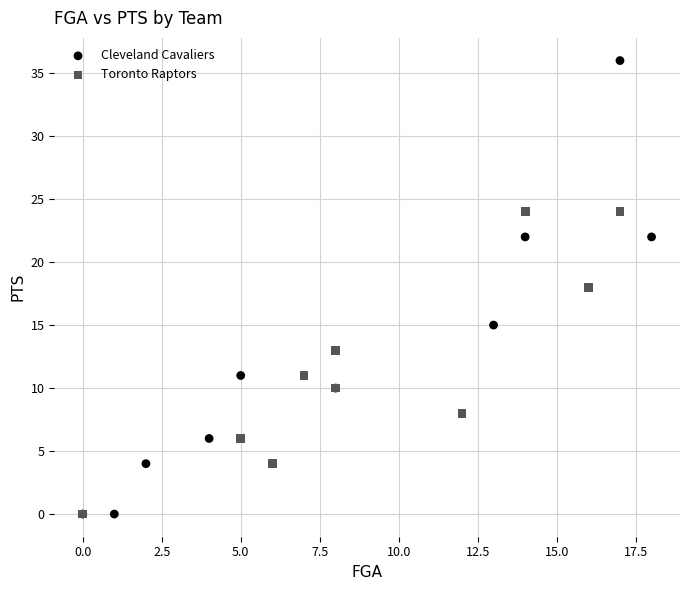

Which series contains the highest Y value?

Cleveland Cavaliers